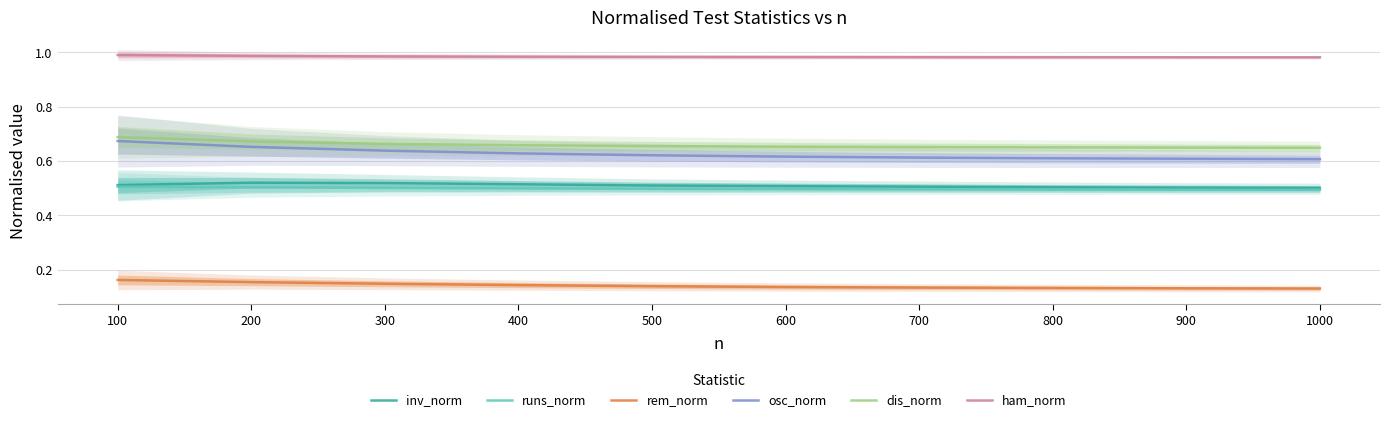

Does the chart have visible grid lines?

Yes